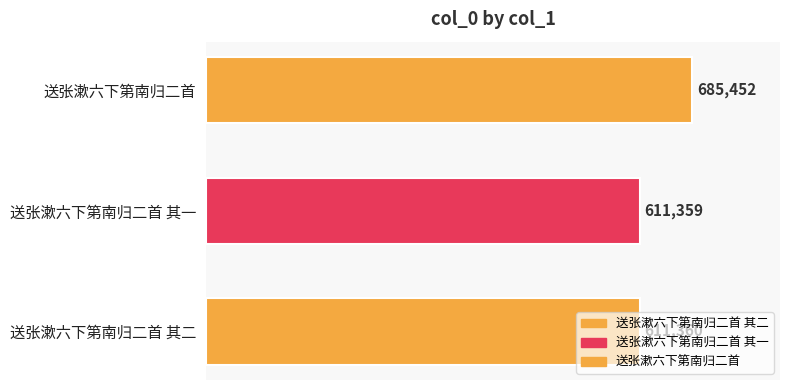

At which label is the value closest to 648405?

送张漱六下第南归二首 其二